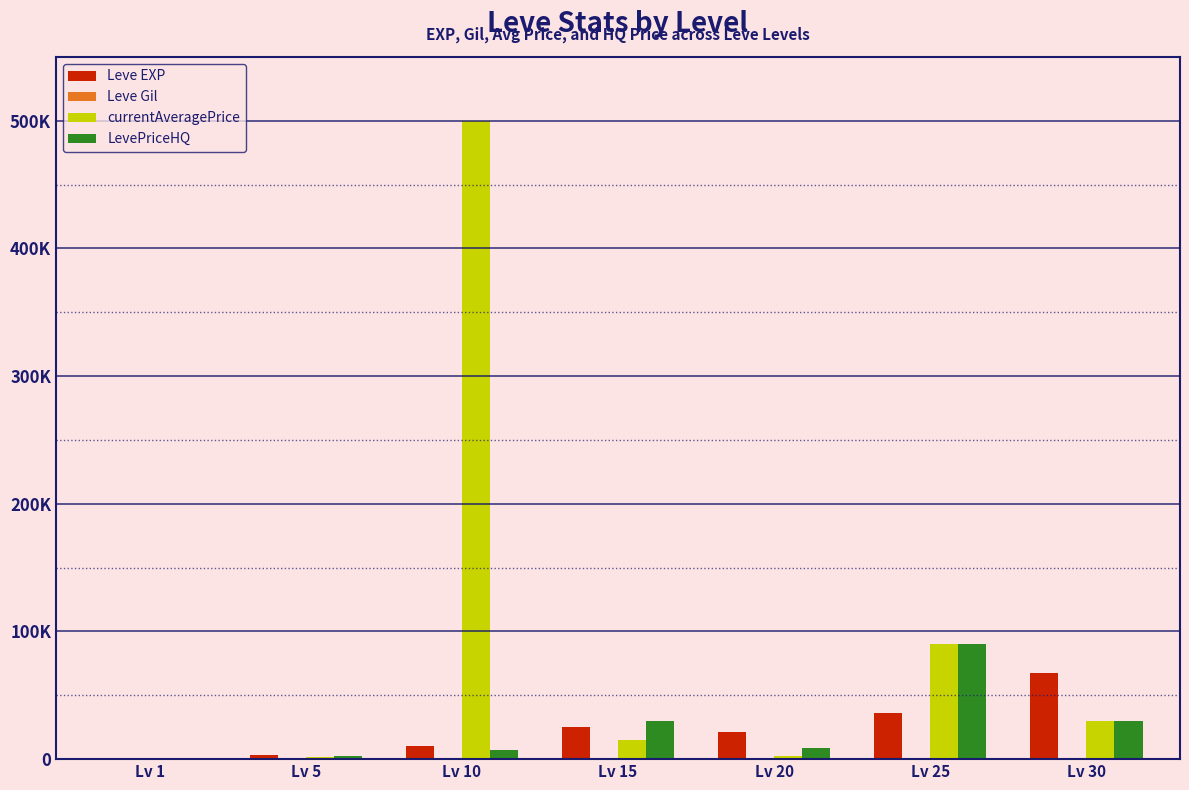

What is the value of the currentAveragePrice bar at the 7th from the left?

30000